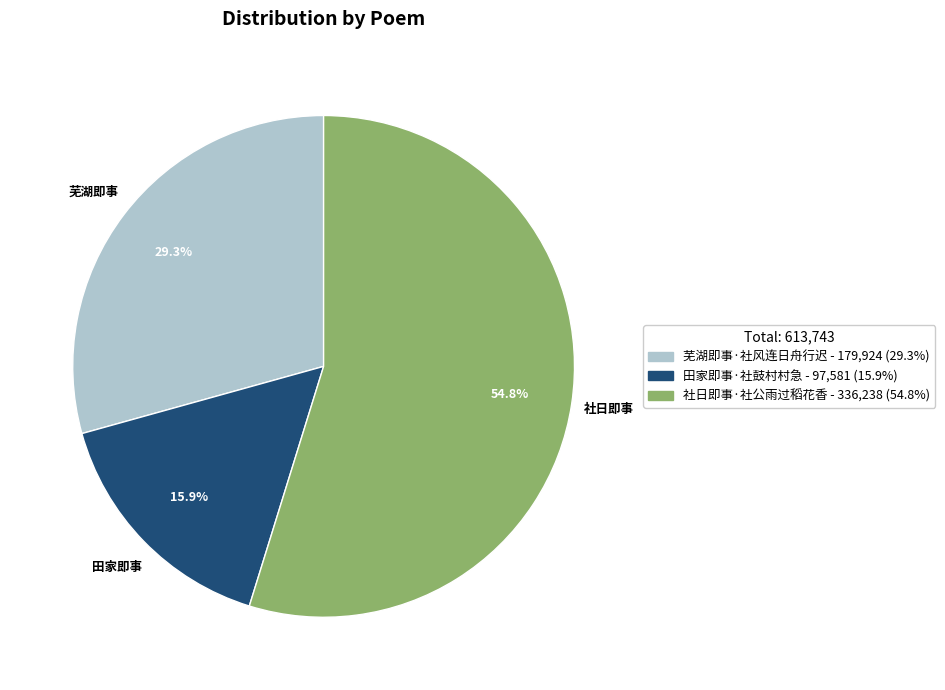

Count the number of slices in the pie.

3